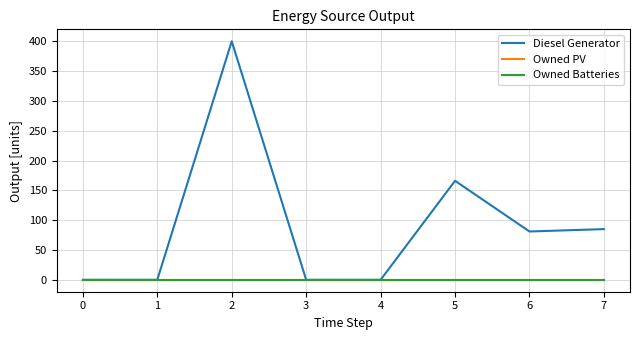

Does the chart display data point markers on the line(s)?

No